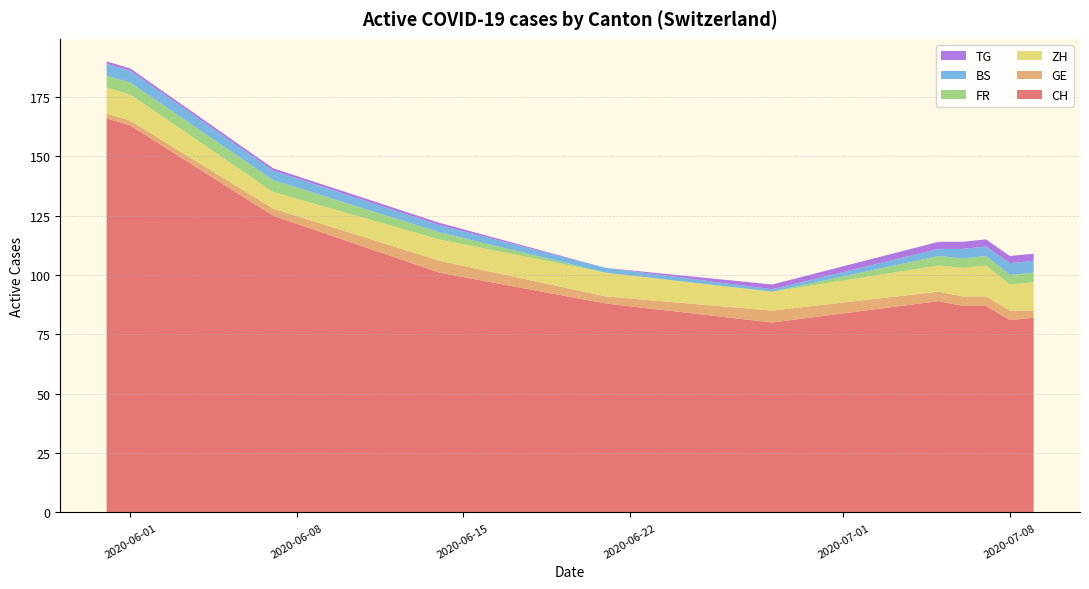

What is the minimum value for CH?

80